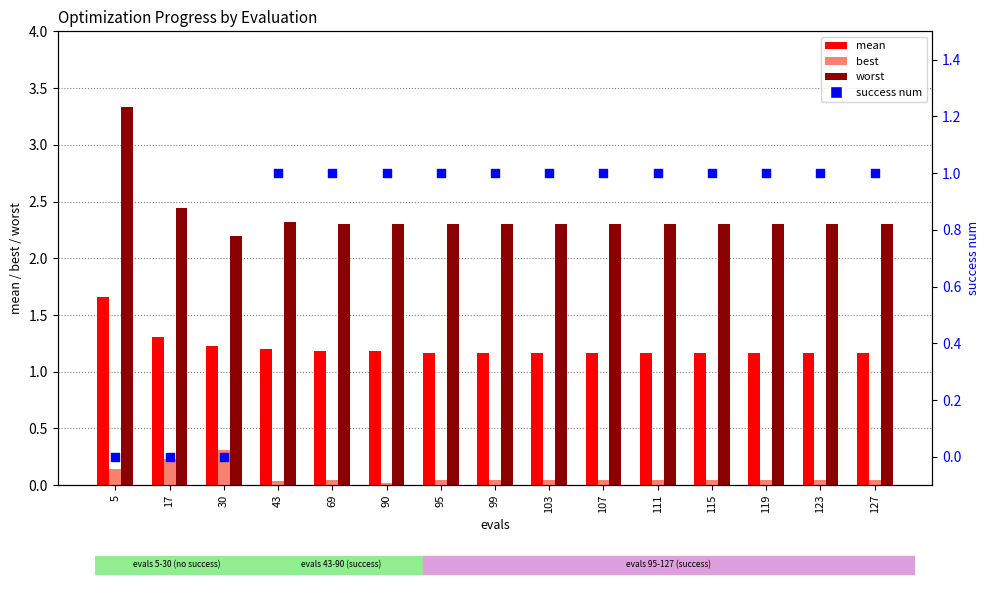

At which category is the sum across all series the highest?

5